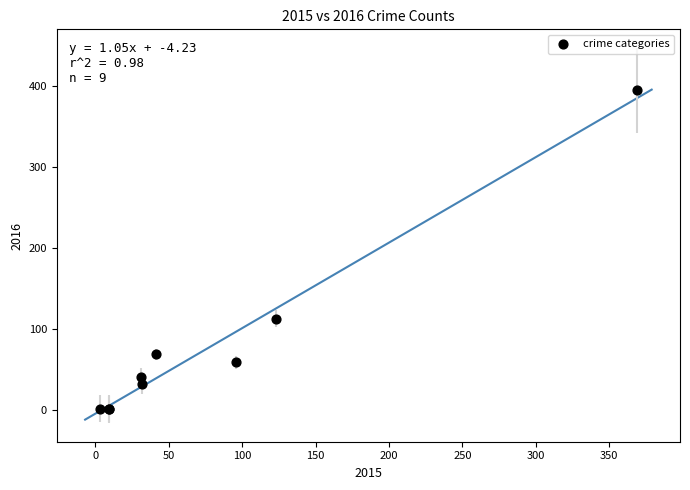

What Y value in the scatter plot is closest to 197?

113